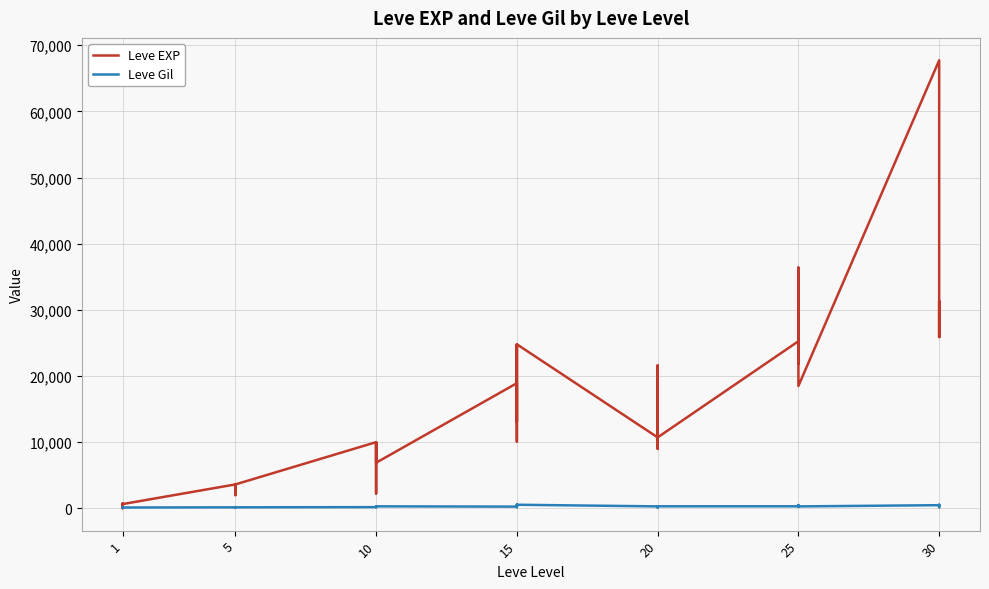

Reading left to right, list all the values displayed in this chart.

Leve EXP: 630	1	450	720	630	630	3600	2230	3040	3600	1980	3600	9990	7880	7880	2230	9990	6880	18910	13040	24790	10100	13040	24790	10710	12960	18290	21600	8990	10710	25250	25250	21830	25250	36390	18490	67730	25900	31330	25900
Leve Gil: 113	116	112	112	113	112	139	170	169	139	140	139	168	288	250	168	293	288	245	173	529	223	173	529	280	166	192	290	105	292	296	252	268	298	485	277	463	532	151	355